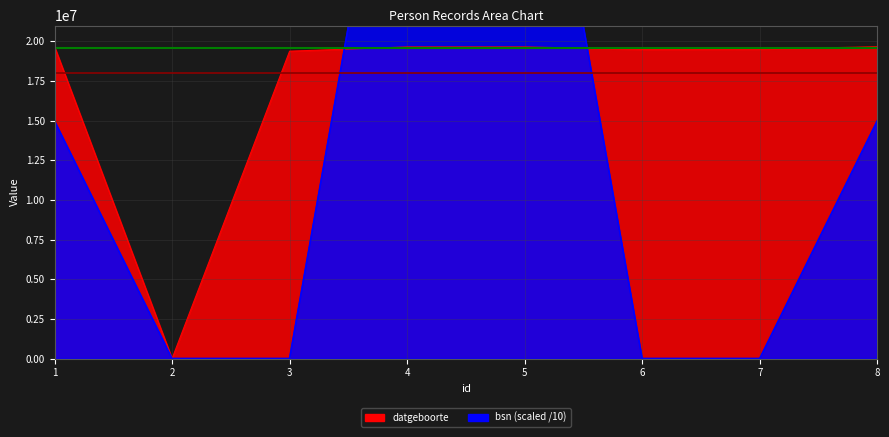

How many interior local valleys does the datgeboorte series have?

2